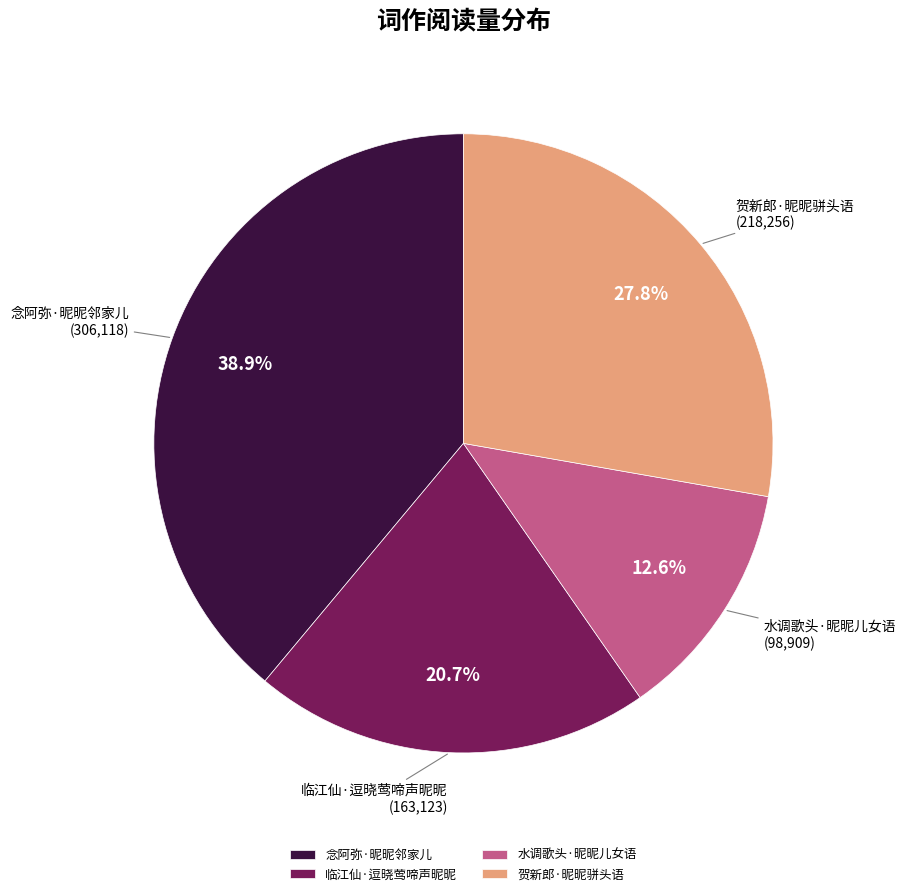

What portion of the pie excludes 水调歌头·昵昵儿女语?

87.4%